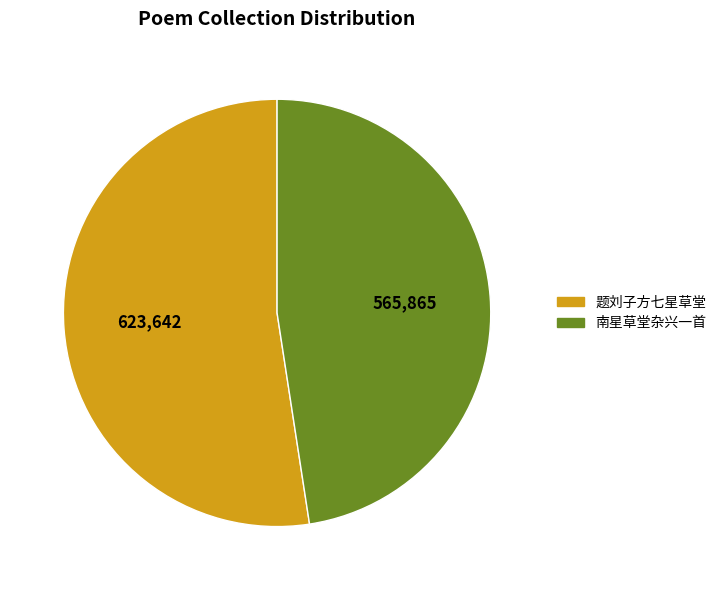

What is the majority slice?

题刘子方七星草堂